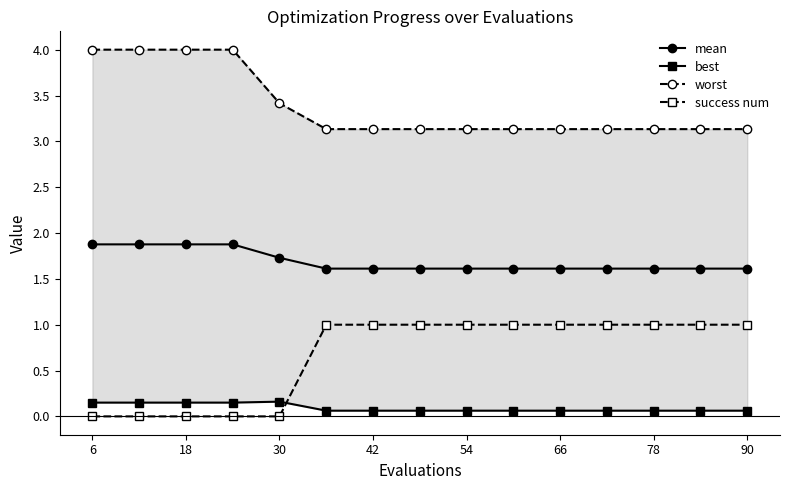

Which series has the largest total across all categories?

worst